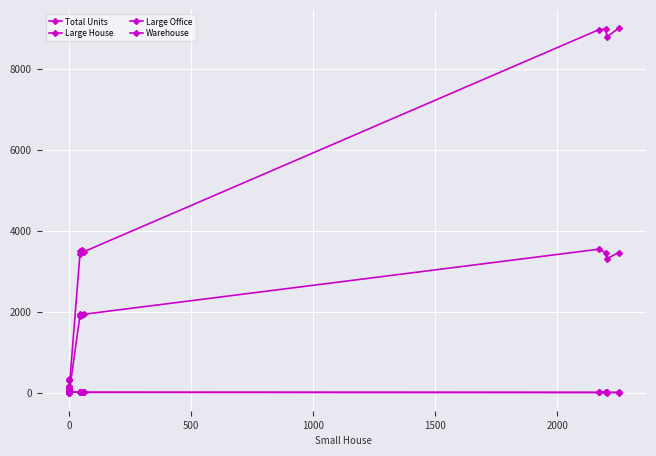

Rank the series at 0 from lowest to highest value.

Warehouse, Large Office, Large House, Total Units